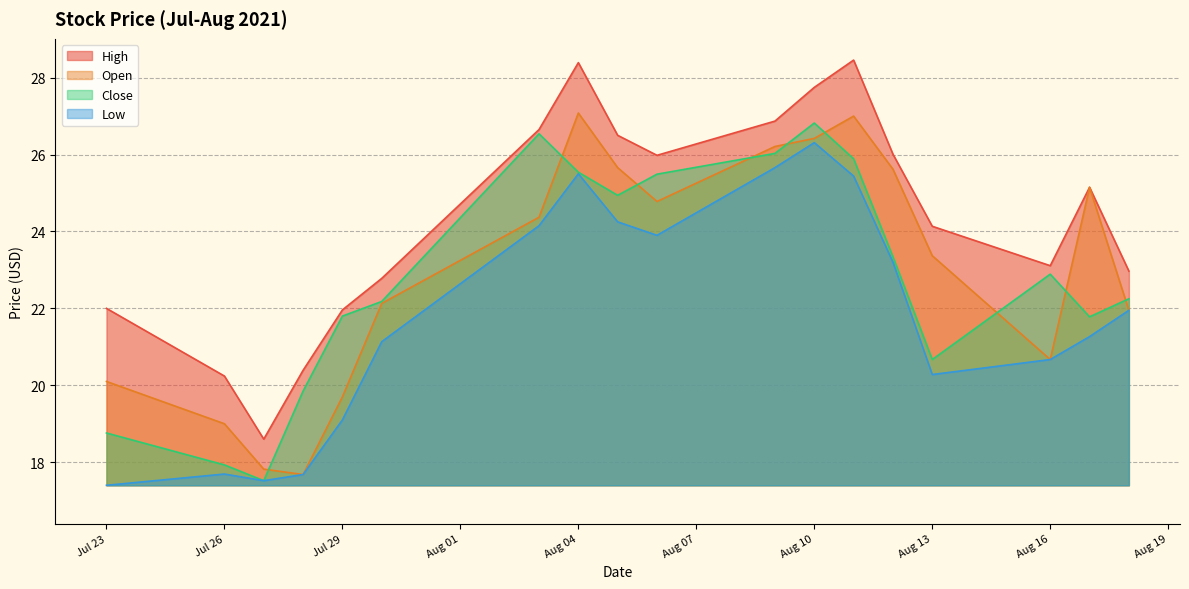

What is the lowest value of the Low series?

17.4